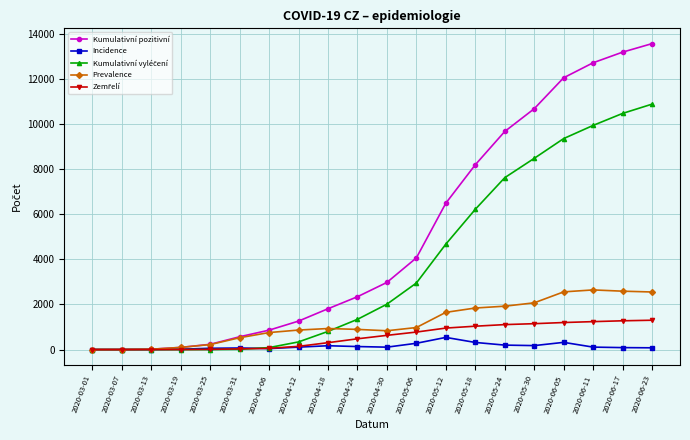

True or false: Kumulativní pozitivní has more than 1 points higher than both neighbors.

False